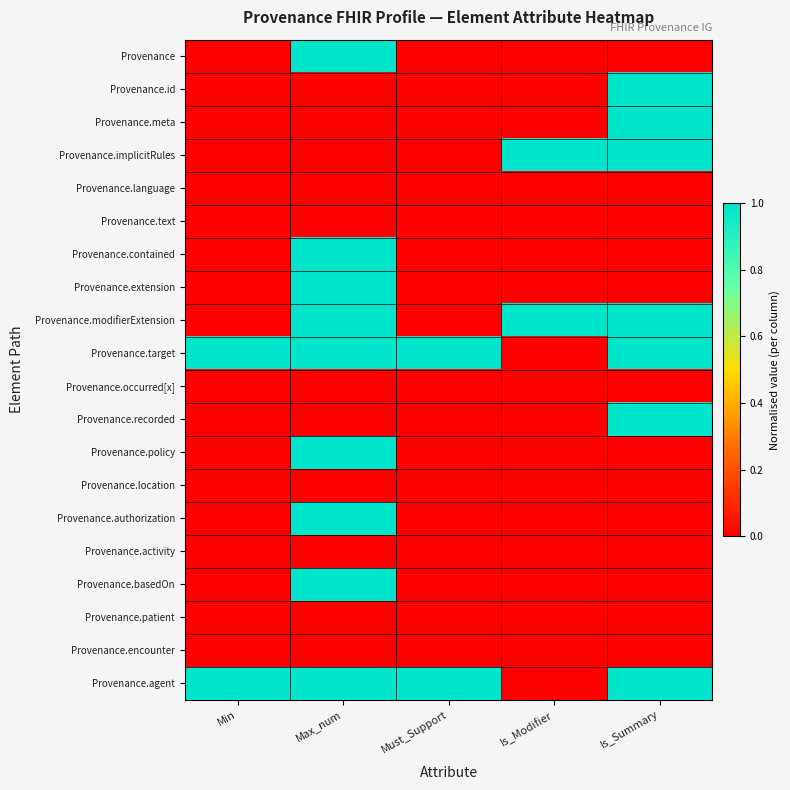

Between Min and Max_num, which series saw the biggest shift?

Provenance